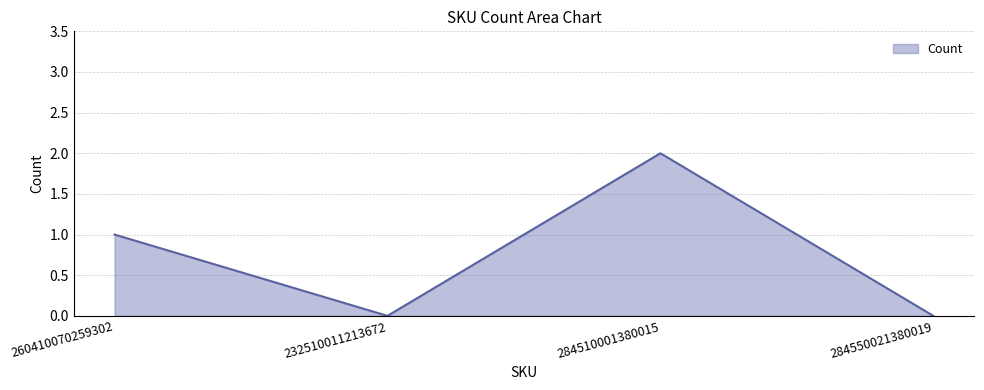

What is the difference between the maximum and minimum values?

2